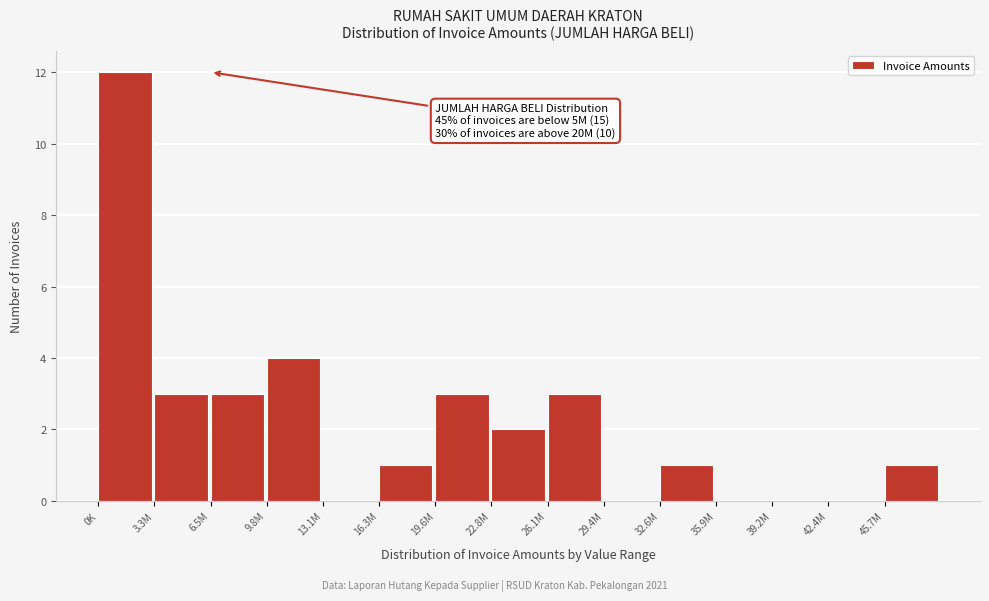

Reading left to right, extract all data points from this chart.

0K=12	3.3M=3	6.5M=3	9.8M=4	13.1M=0	16.3M=1	19.6M=3	22.8M=2	26.1M=3	29.4M=0	32.6M=1	35.9M=0	39.2M=0	42.4M=0	45.7M=1